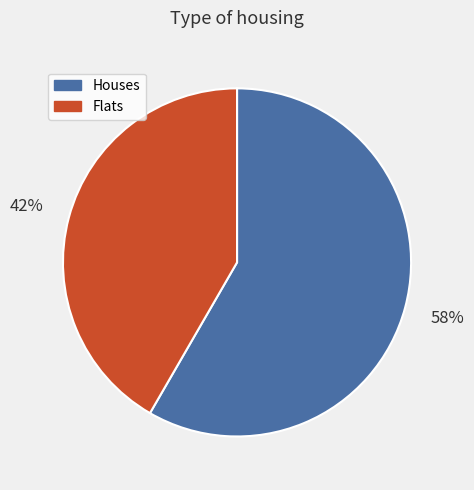

Count the number of slices in the pie.

2